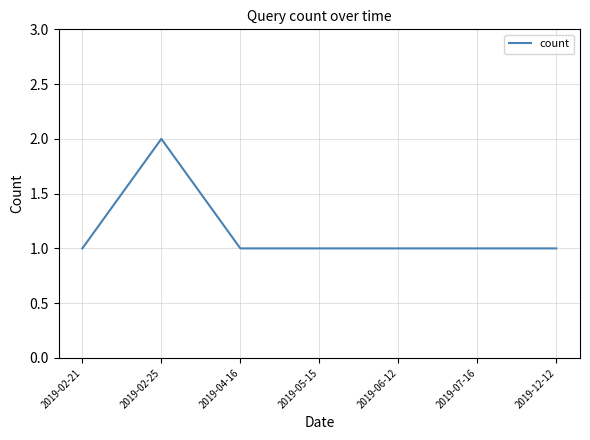

What position from the left is 2019-02-21?

1